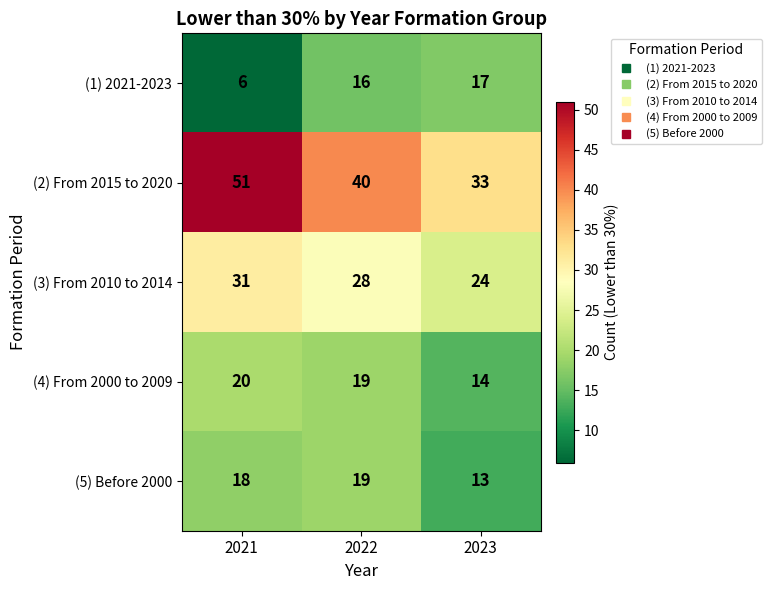

Which series changed the most between 2022 and 2023?

(2) From 2015 to 2020